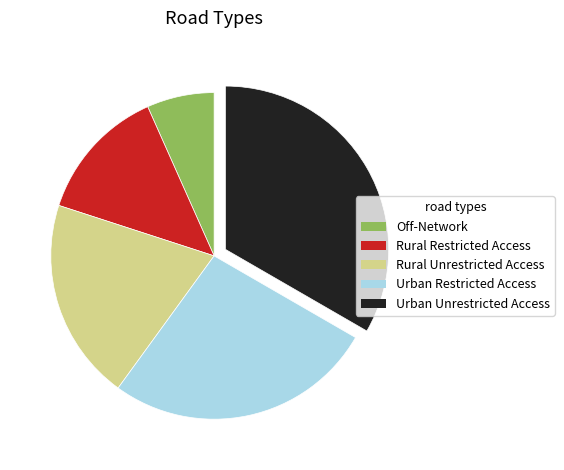

Rank the categories by value from highest to lowest.

Urban Unrestricted Access, Urban Restricted Access, Rural Unrestricted Access, Rural Restricted Access, Off-Network